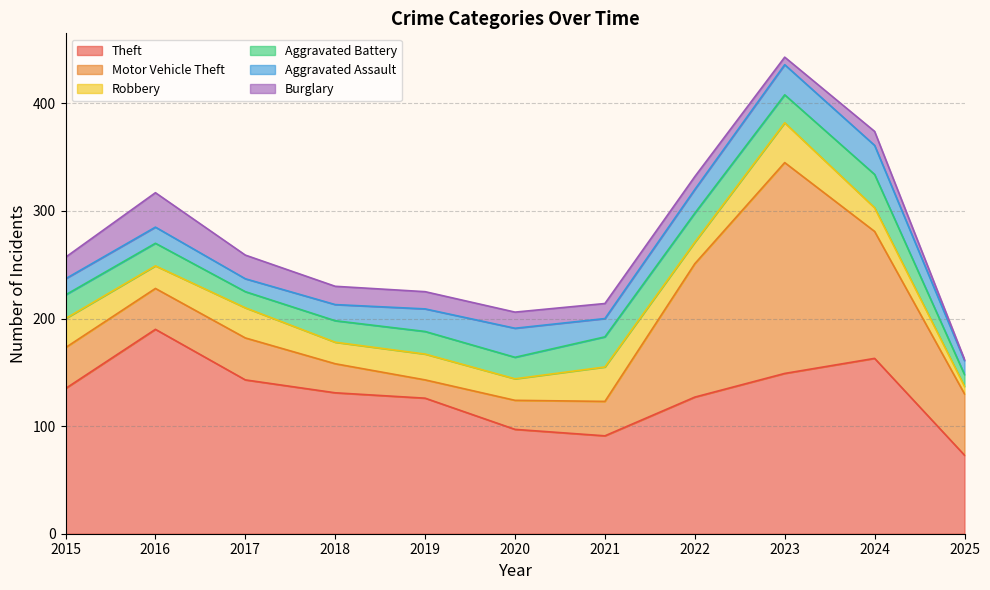

What is the difference between the maximum and second lowest values in the Aggravated Assault series?

15